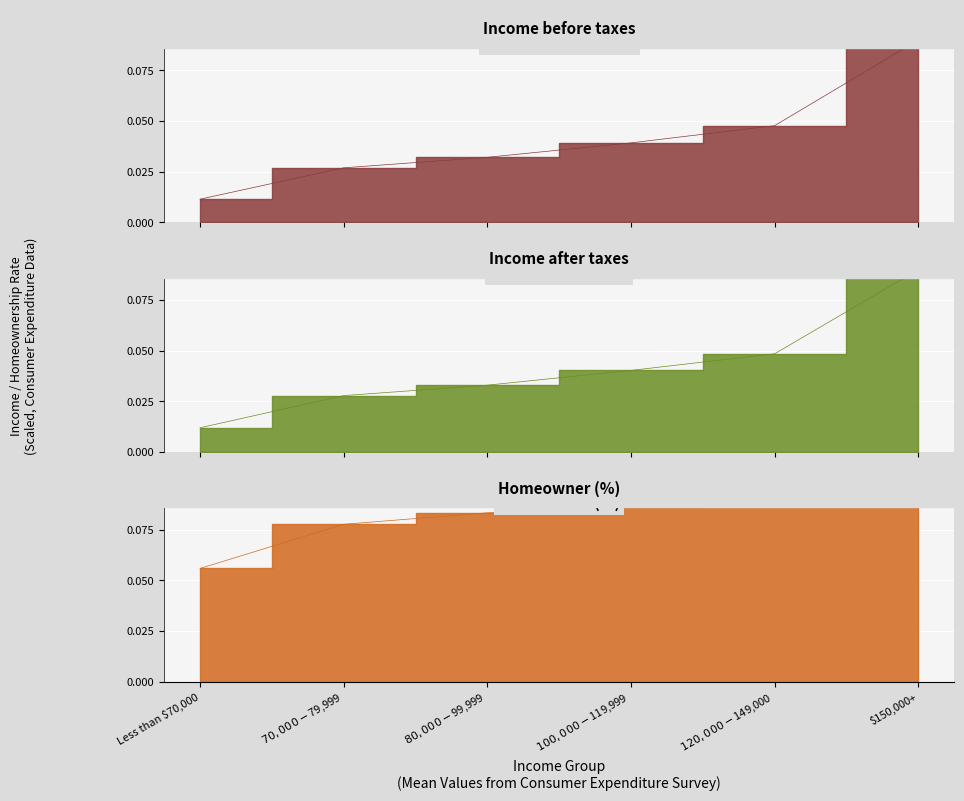

Between $120,000-$149,000 and $70,000-$79,999, which is larger?

$120,000-$149,000